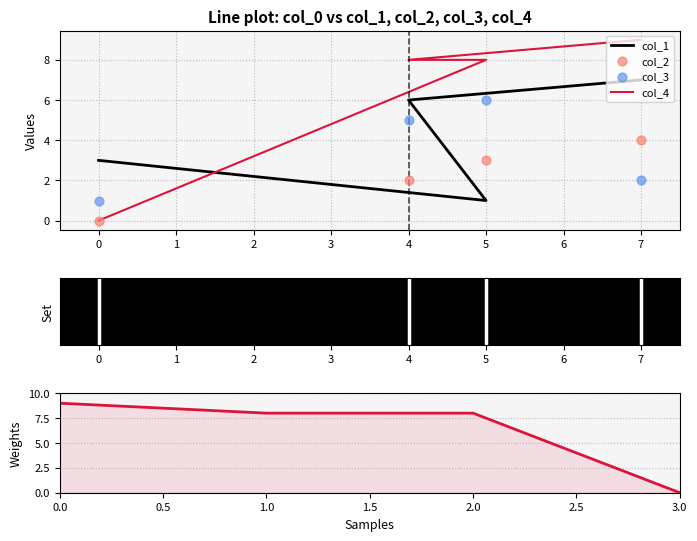

Which series reaches the minimum Y coordinate?

col_4